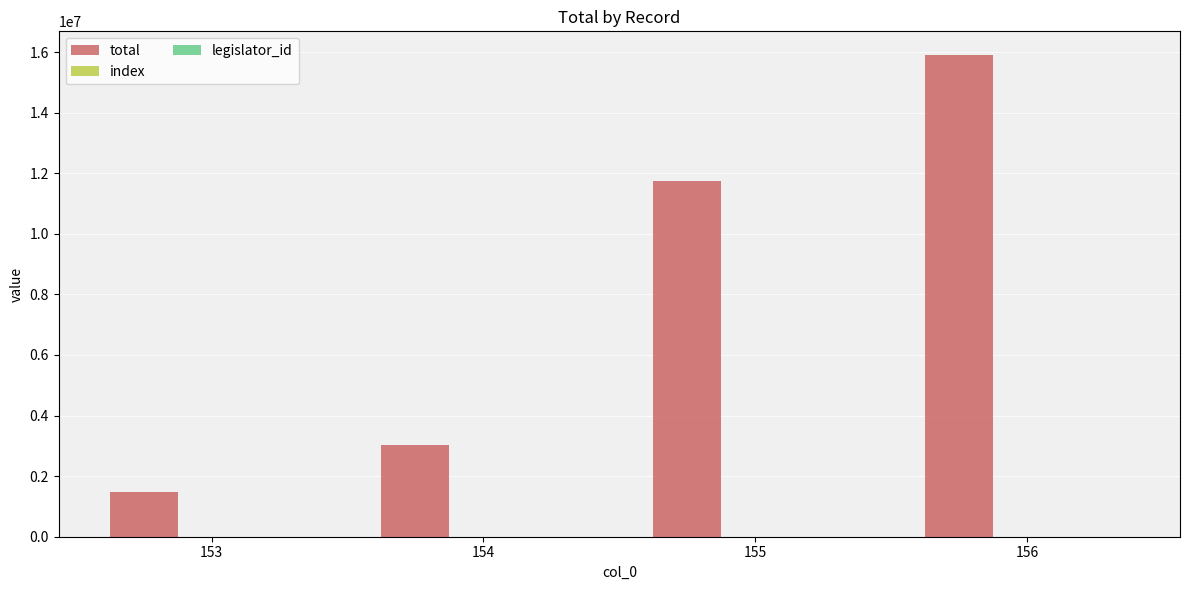

Between 153 and 155, which series saw the biggest shift?

total